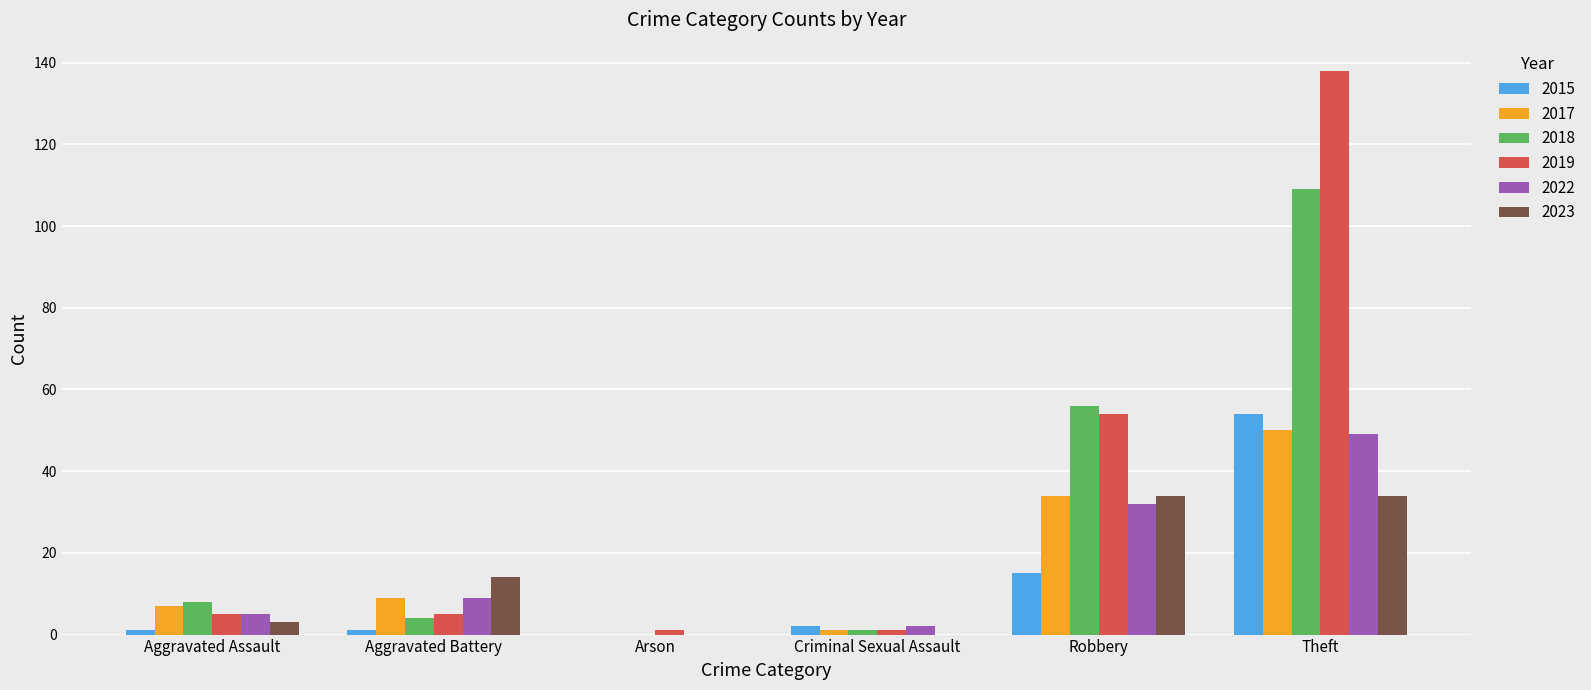

Which series changed the most between Aggravated Assault and Theft?

2019